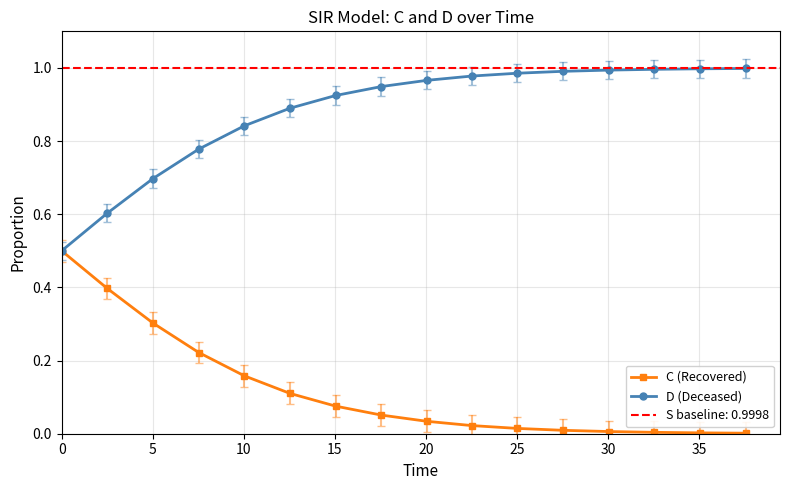

What is the value of the D (Deceased) point at the 2nd from the left?

0.6